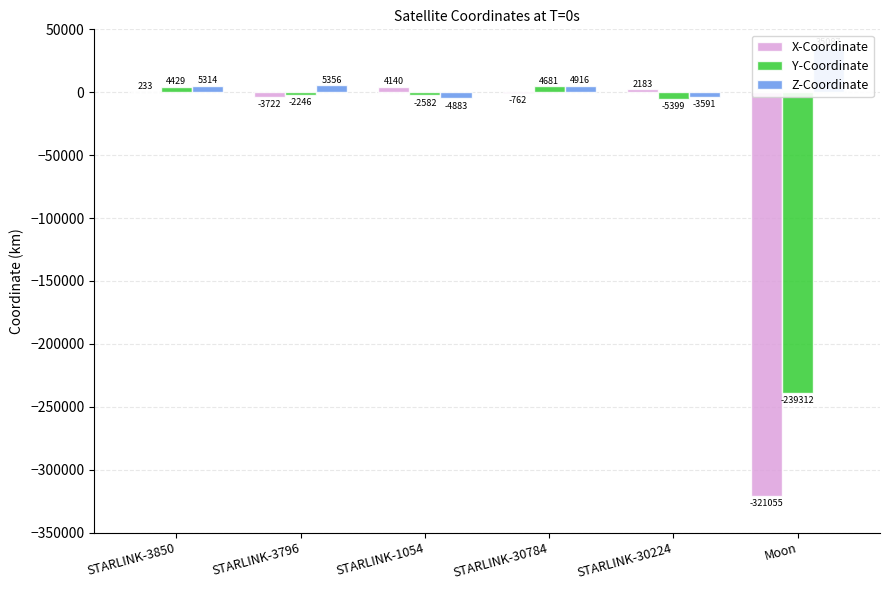

What are all the series names shown in the legend?

X-Coordinate, Y-Coordinate, Z-Coordinate